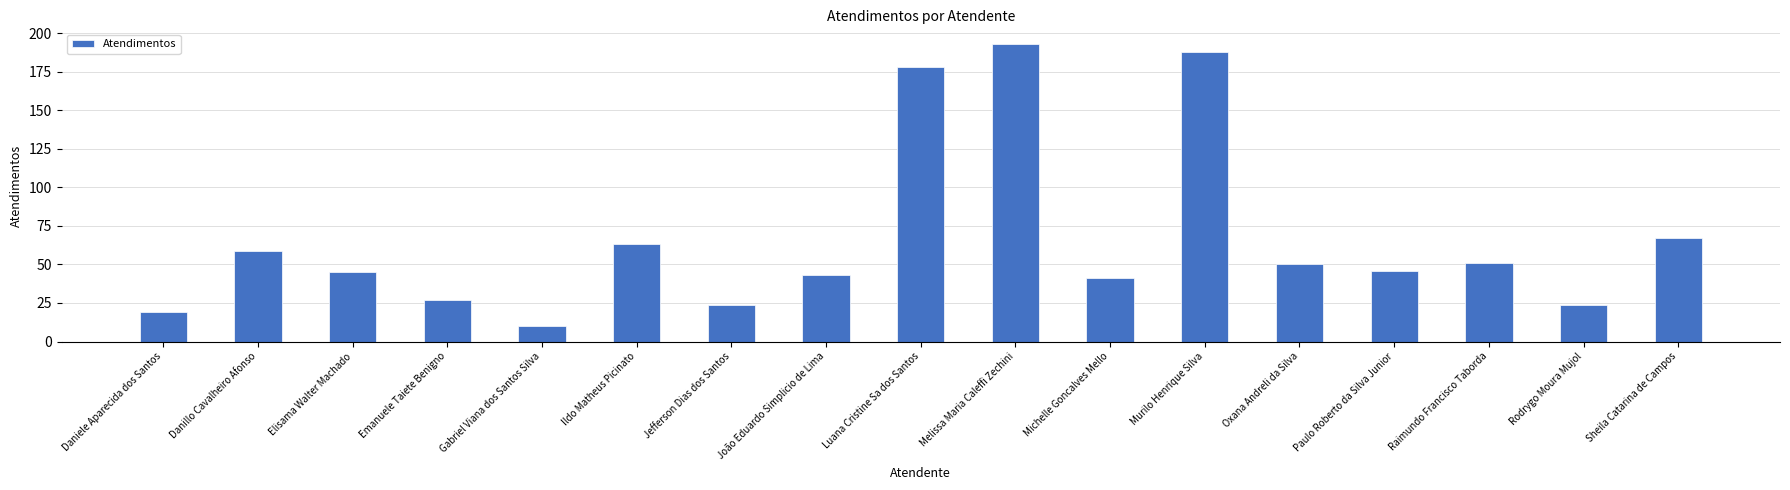

What is the change in value from Luana Cristine Sa dos Santos to Raimundo Francisco Taborda?

-127